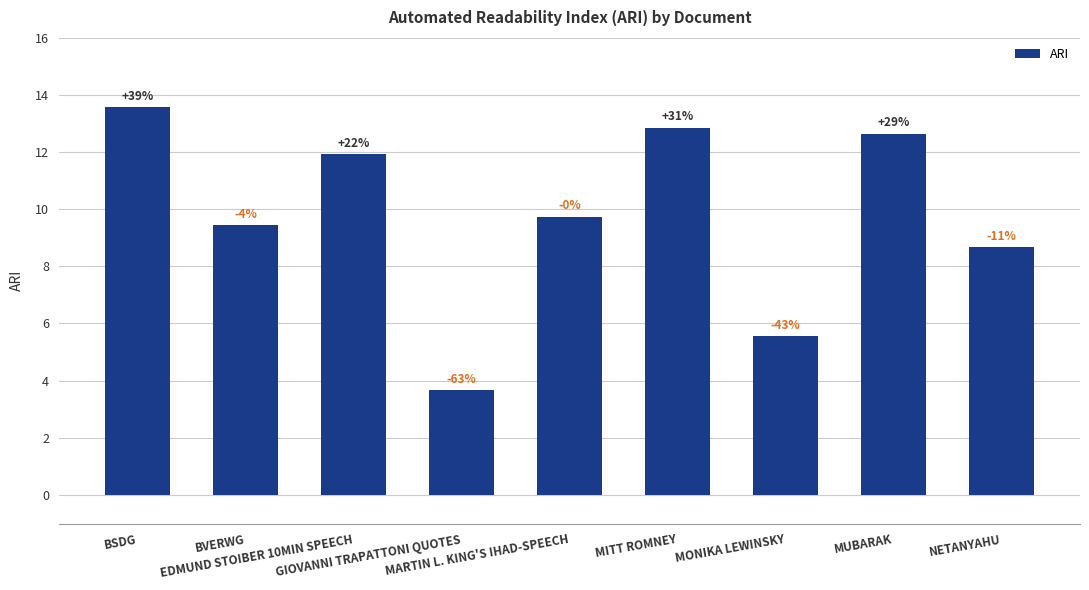

How many bars are there in total?

9